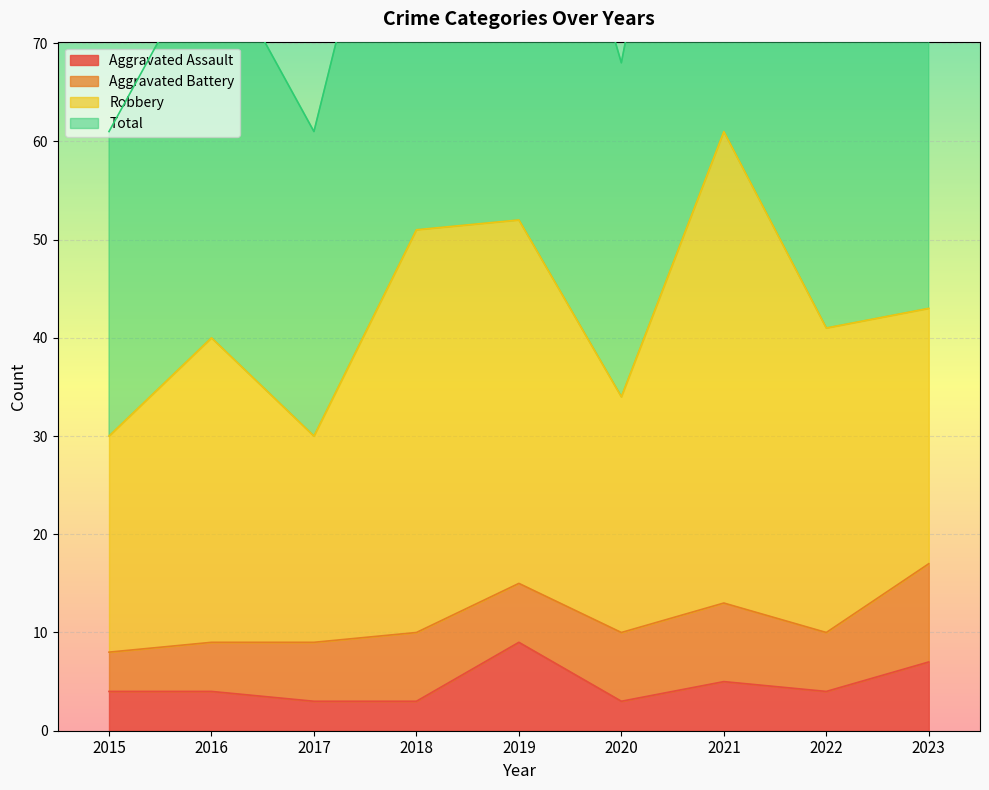

Which series has the widest spread of values?

Total